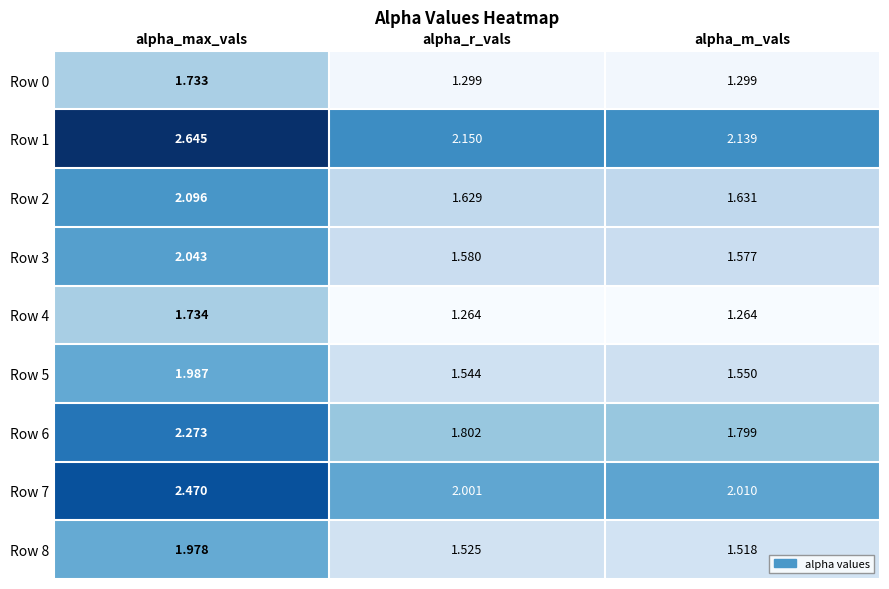

Rank the categories by Row 6 value from highest to lowest.

alpha_max_vals, alpha_r_vals, alpha_m_vals